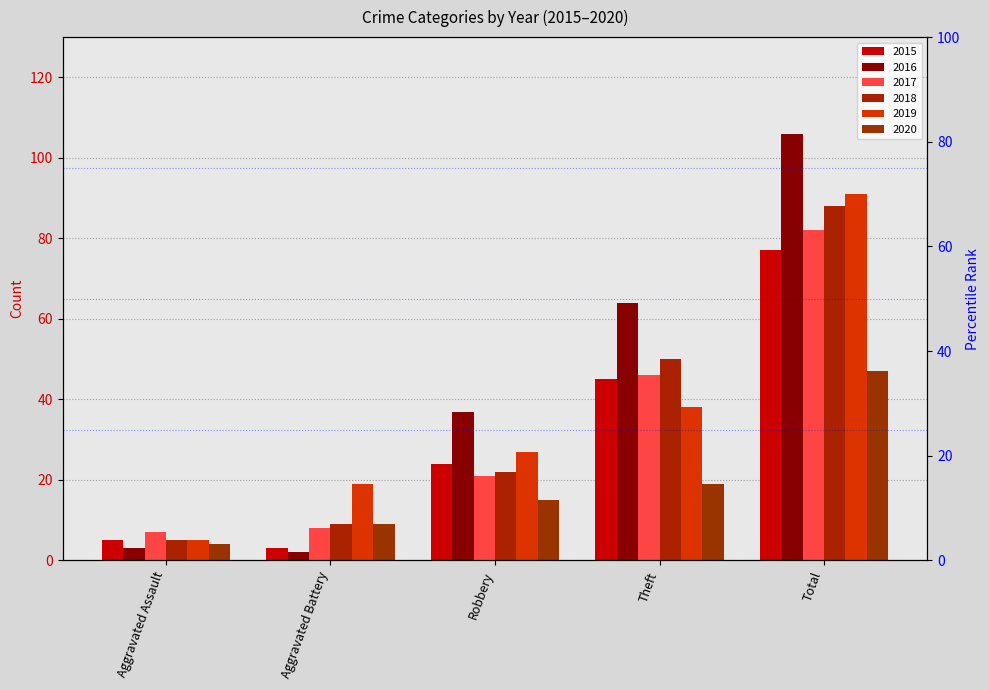

What are all the series names shown in the legend?

2015, 2016, 2017, 2018, 2019, 2020